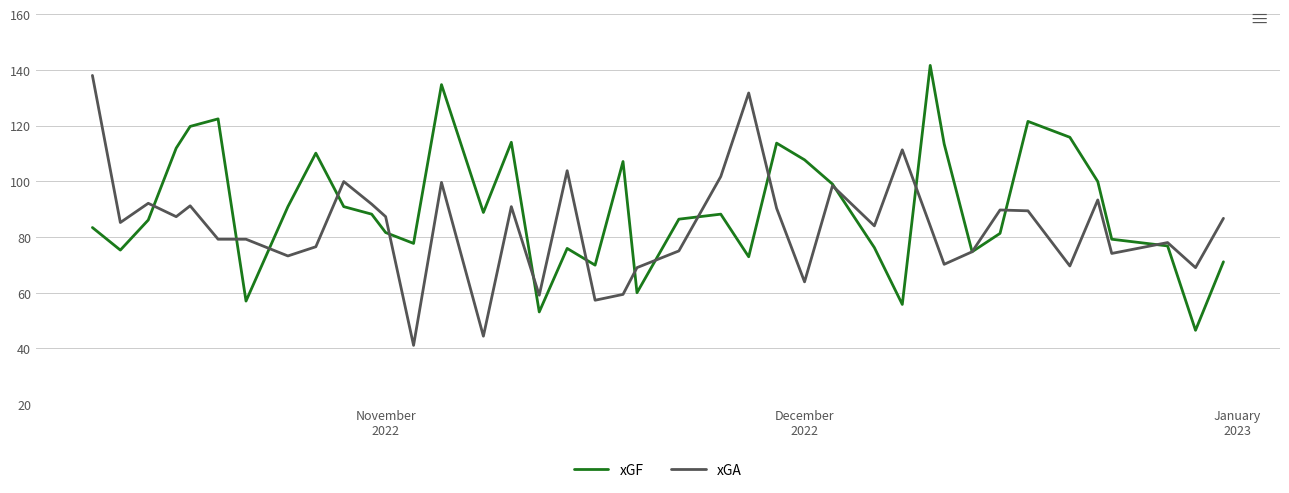

What is the highest value of the xGA series?

138.0